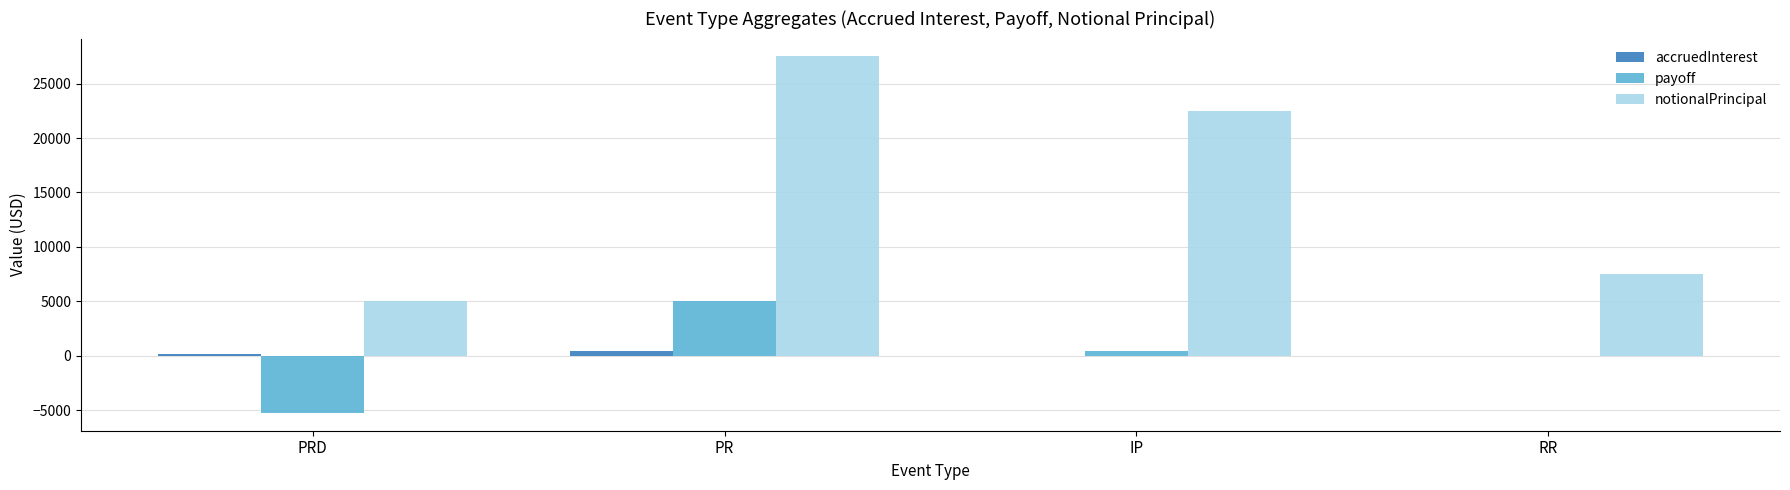

How many groups of bars are there?

4